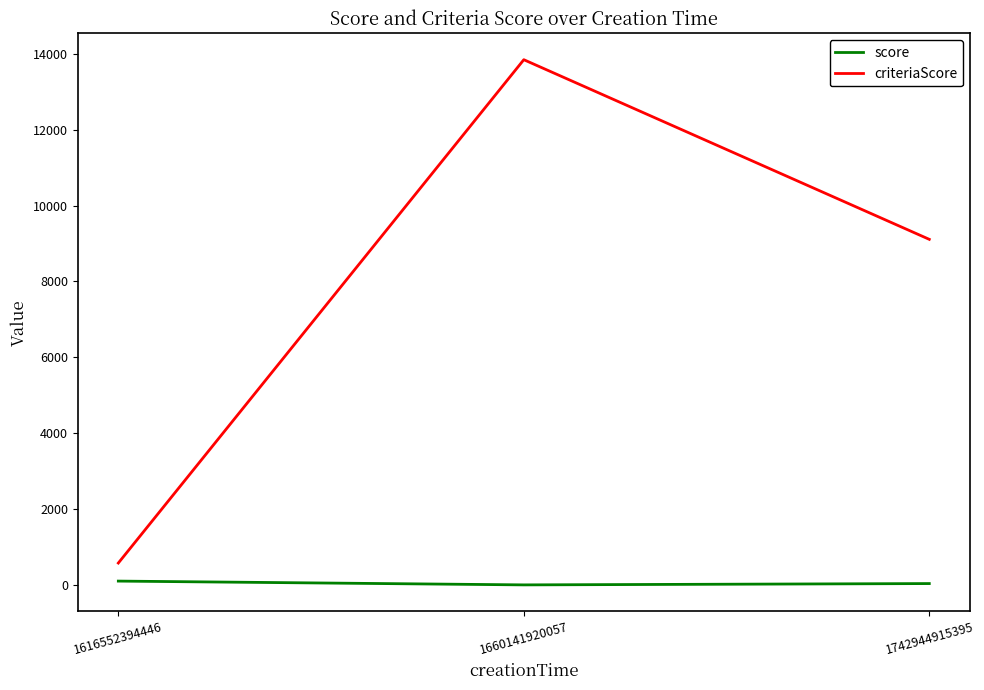

Read the criteriaScore value at 1660141920057.

13846.0